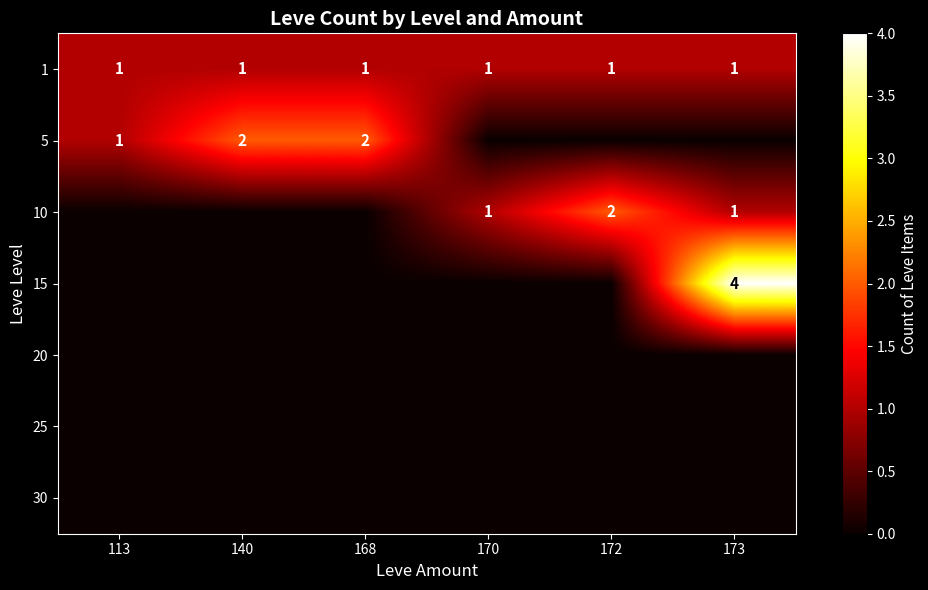

The 10 series shows 2 at 172. True or false?

True